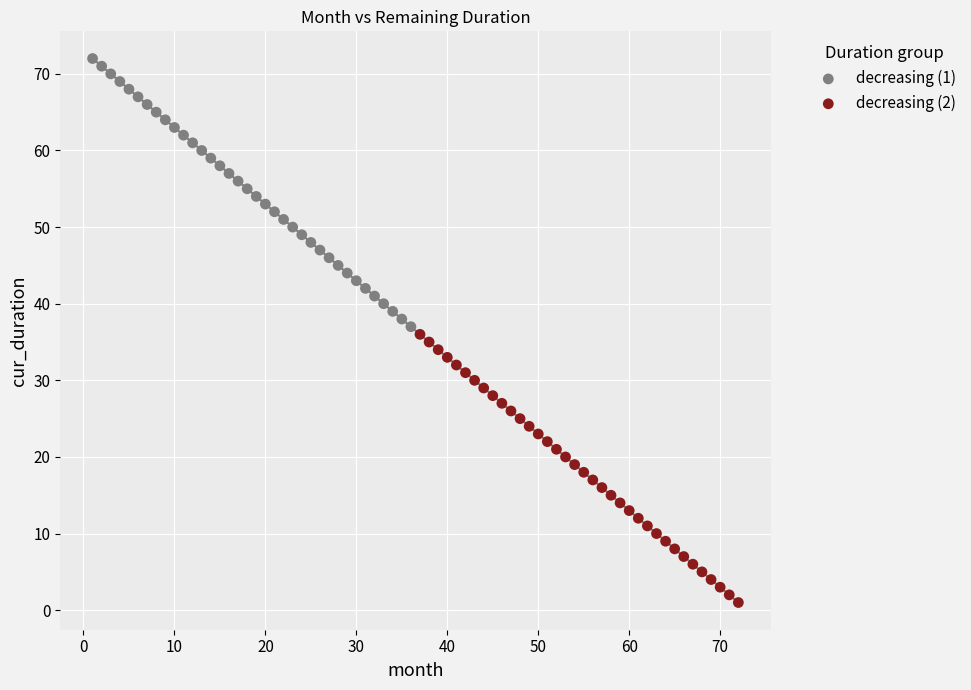

Which series contains the highest Y value?

decreasing (1)